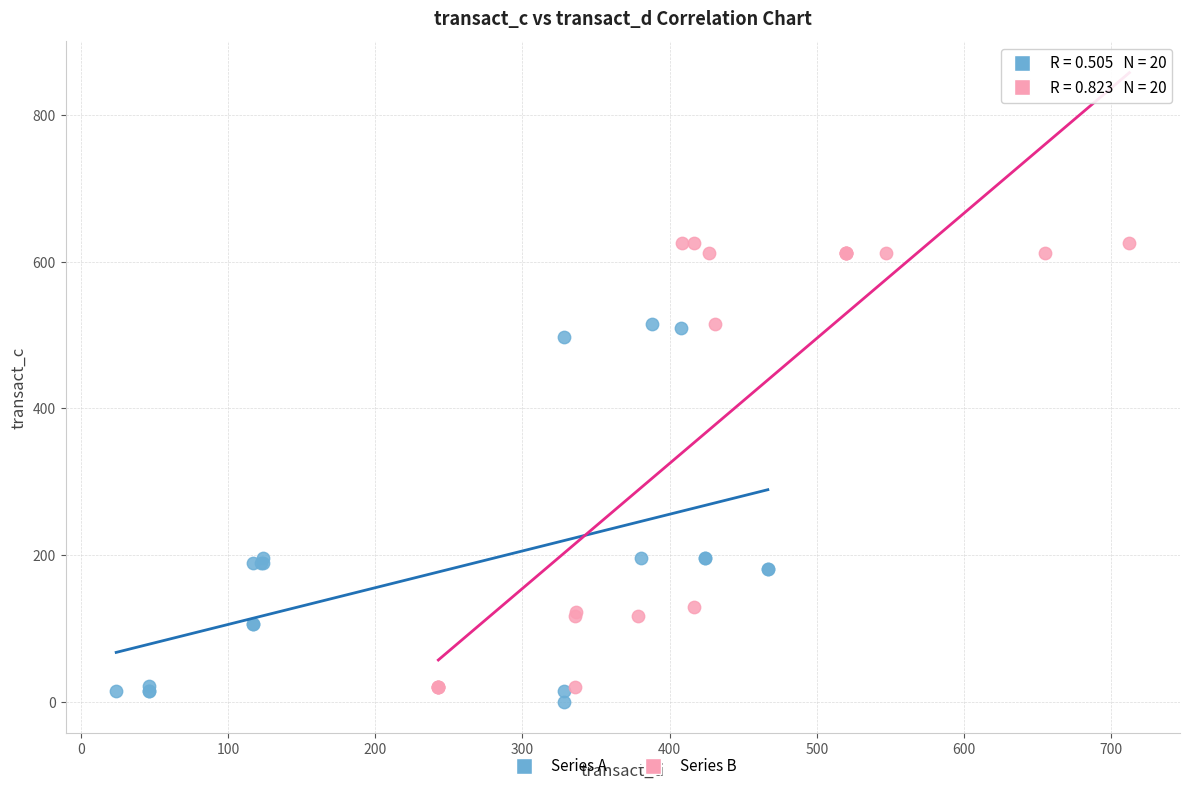

Which series contains the lowest Y value?

Series A